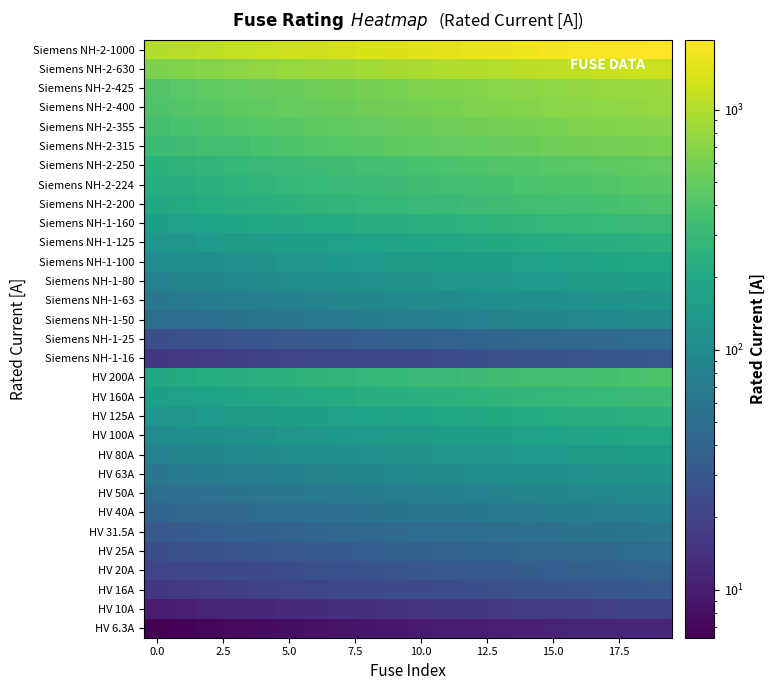

What is the greatest value displayed?

1950.0